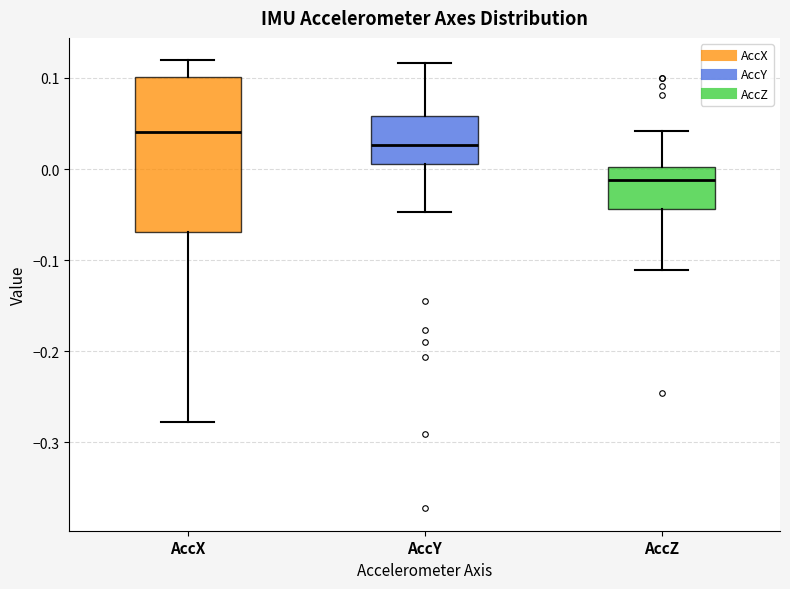

Reading left to right, read every box against the y-axis: the position of its median line, the range the box covers, and the ends of its whiskers. The values are not printed on the chart, so give them approximately, as read against the axis.

AccX: median 0.04, box -0.07 to 0.10, whiskers -0.28 to 0.12
AccY: median 0.03, box 0.01 to 0.06, whiskers -0.05 to 0.12
AccZ: median -0.01, box -0.04 to 0.00, whiskers -0.11 to 0.04